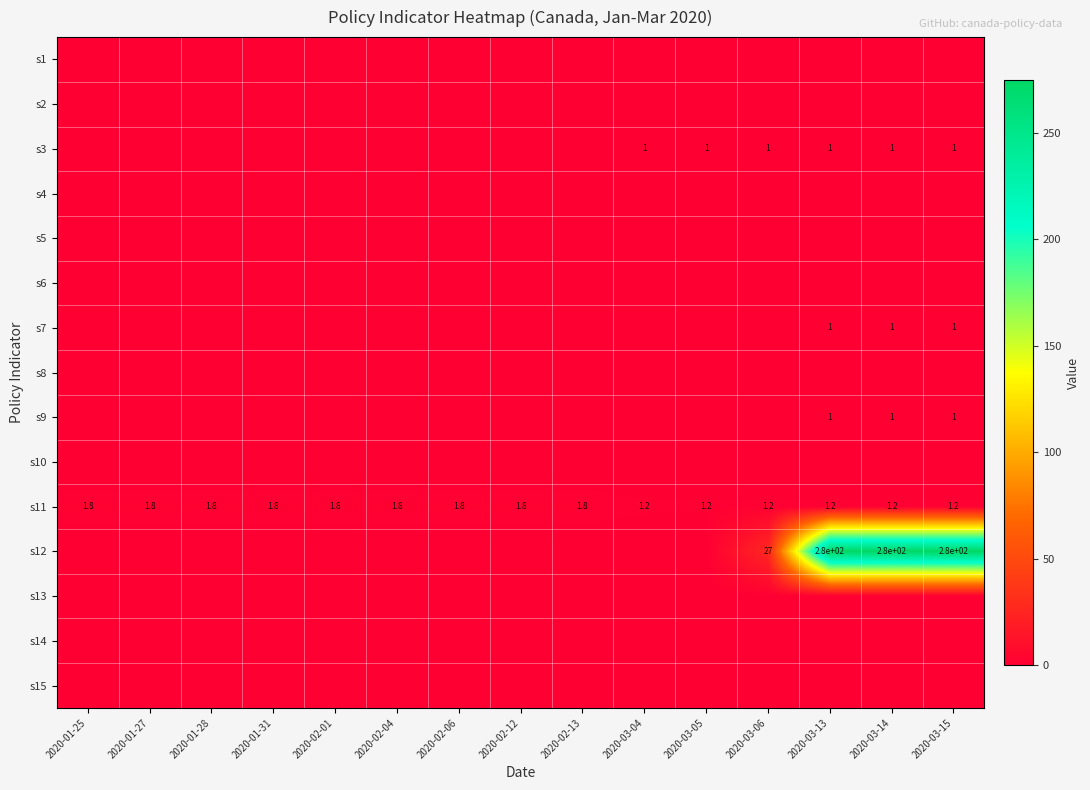

True or false: s11 has a value of 1.8 at 2020-01-28.

True